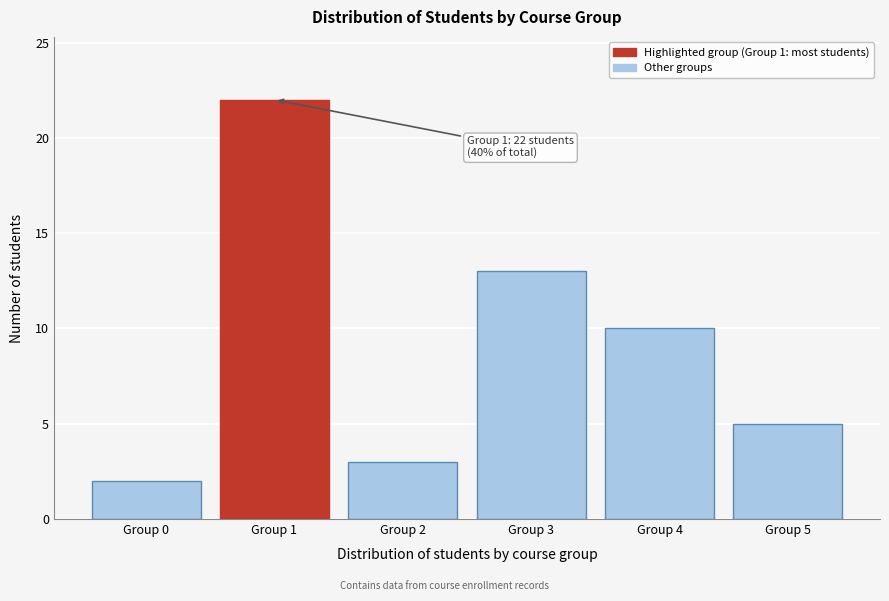

Reading left to right, list all the values displayed in this chart.

2	22	3	13	10	5